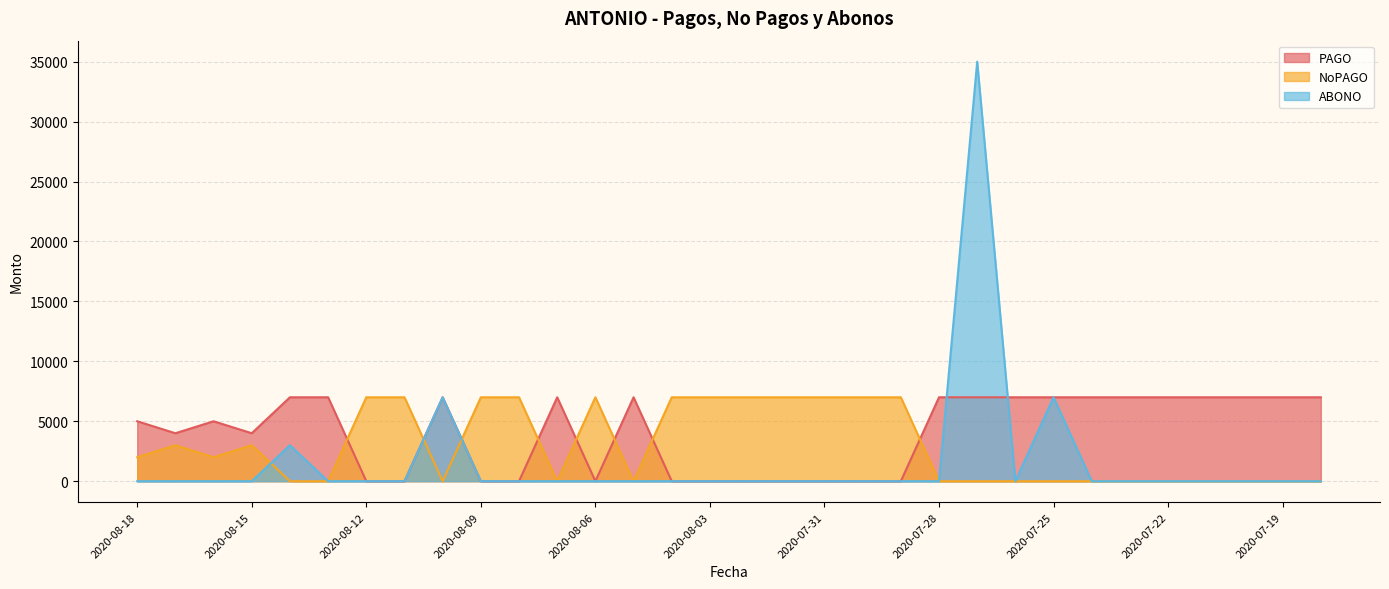

What is the total value across all series at 2020-08-14?

10000